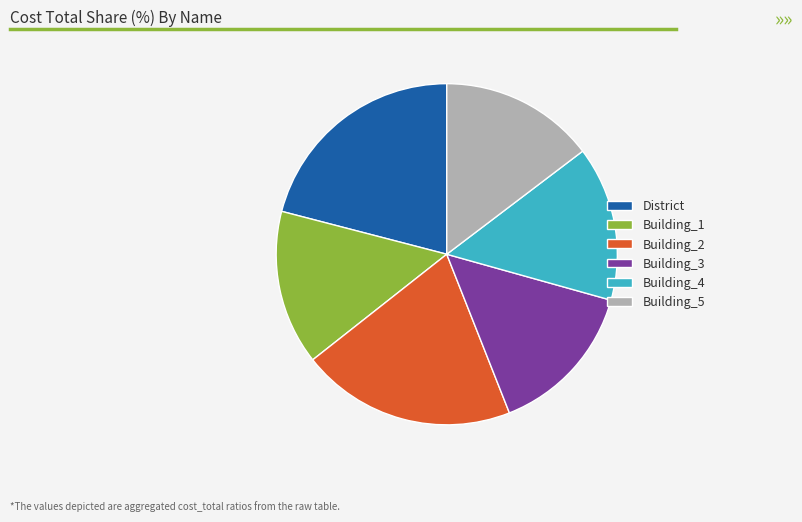

Do Building_1 and District together represent more than half of the pie?

No